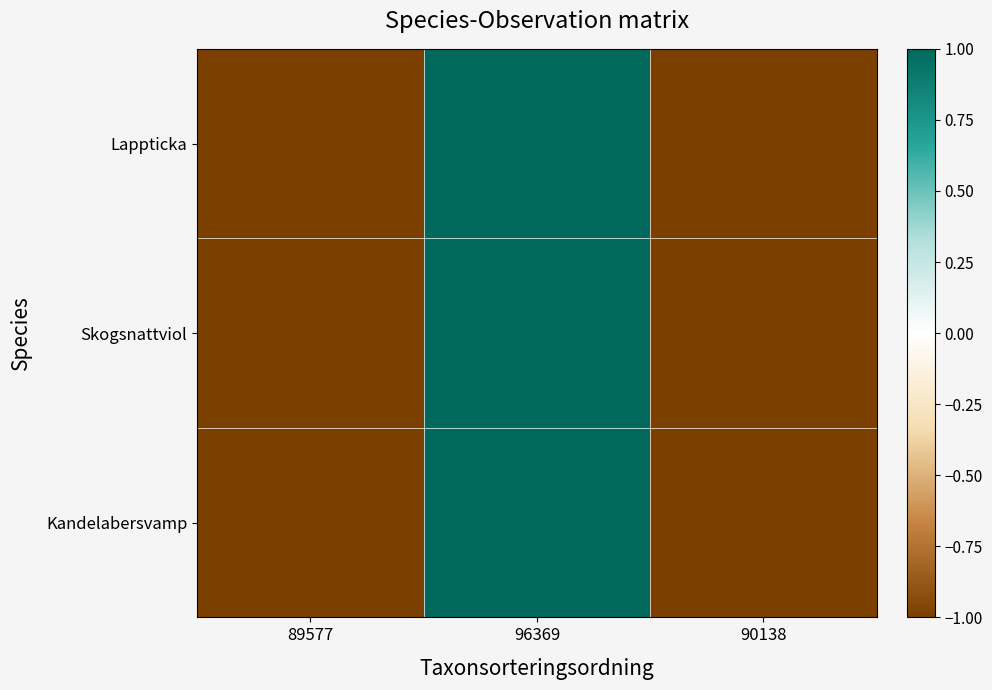

Count the number of data series in this chart.

3